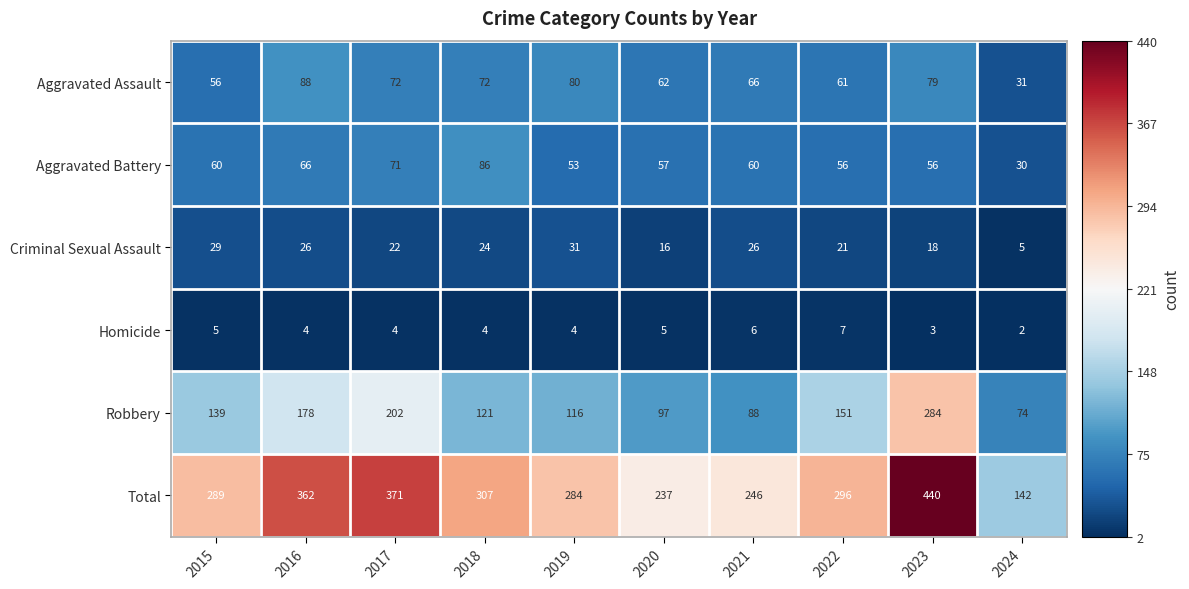

At which category is the sum across all series the highest?

2023